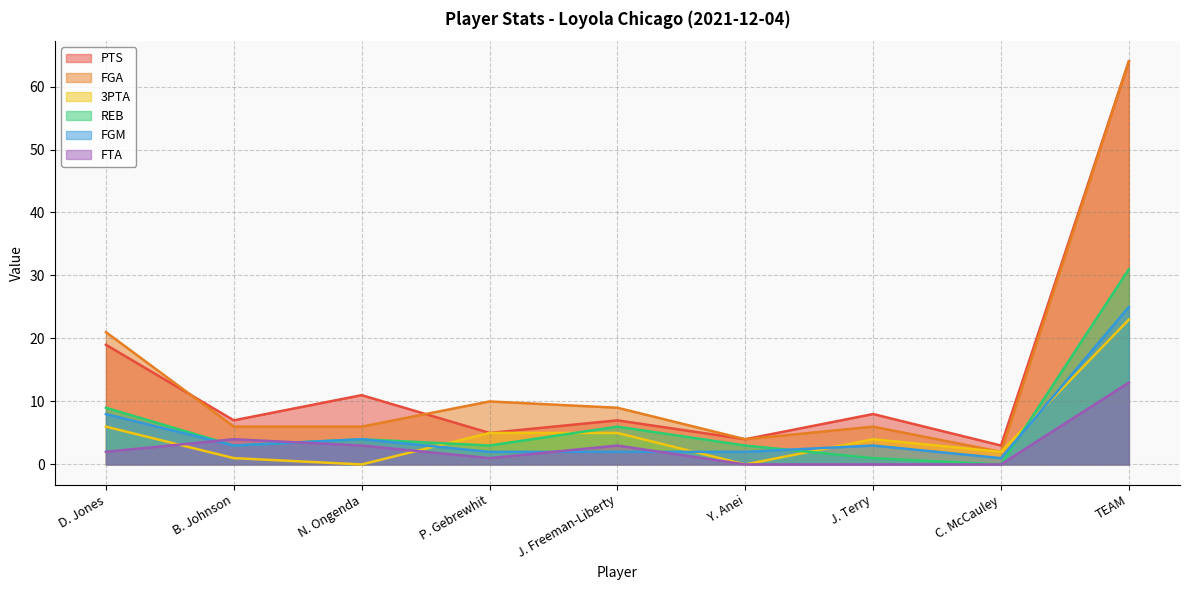

At J. Terry, list the series in order from largest to smallest.

PTS, FGA, 3PTA, FGM, REB, FTA